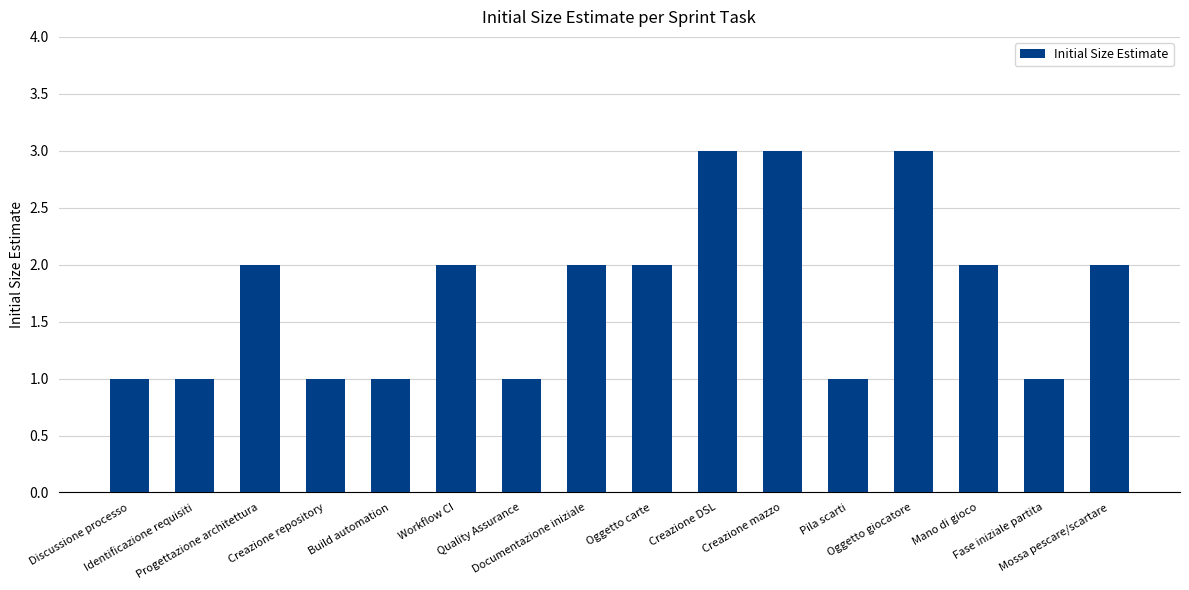

What is the label of the 12th bar from the left?

Pila scarti